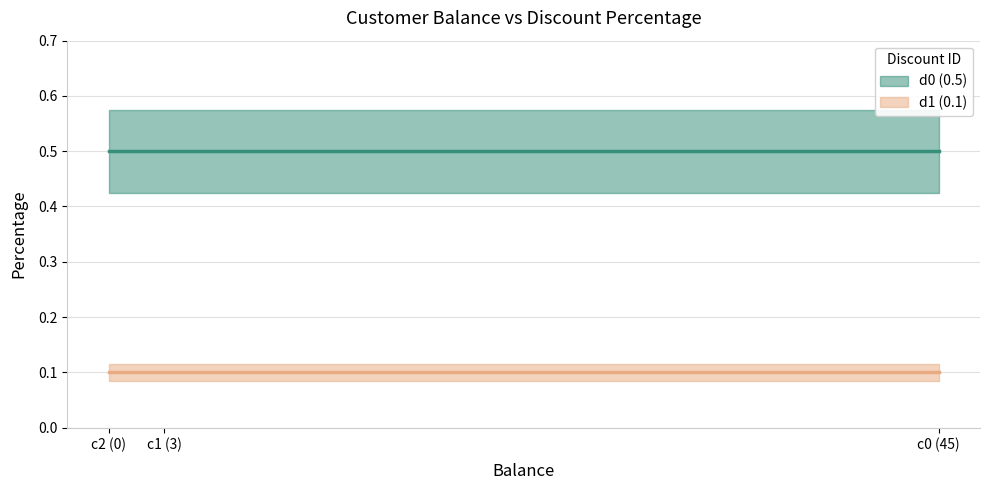

The value of d0 (0.5) at c1 (3) is 0.7. True or false?

False